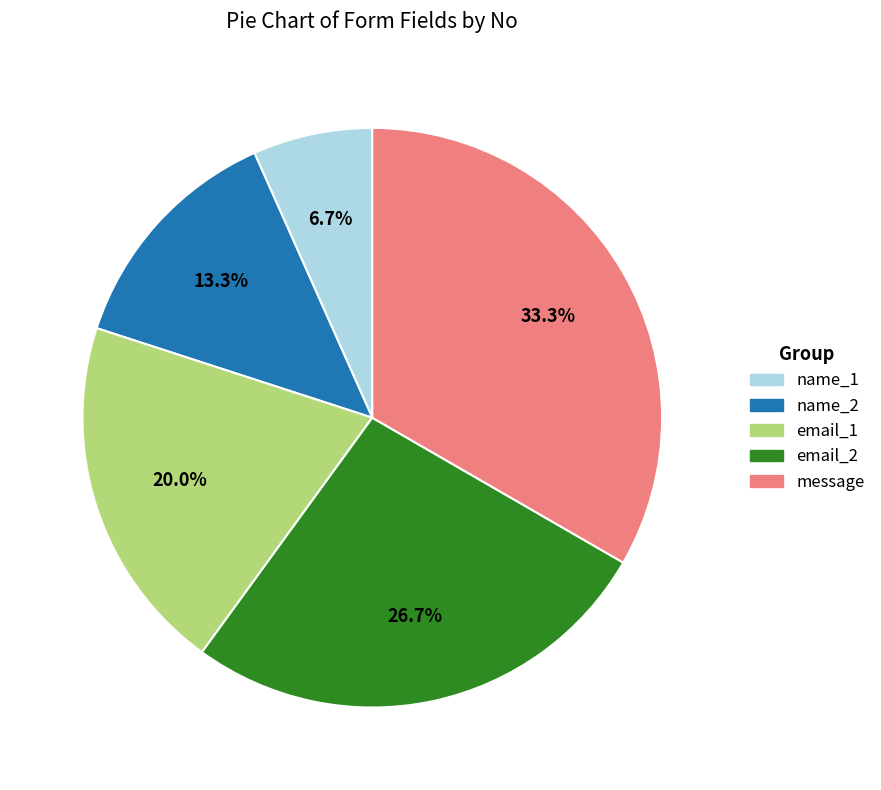

Count the number of slices in the pie.

5